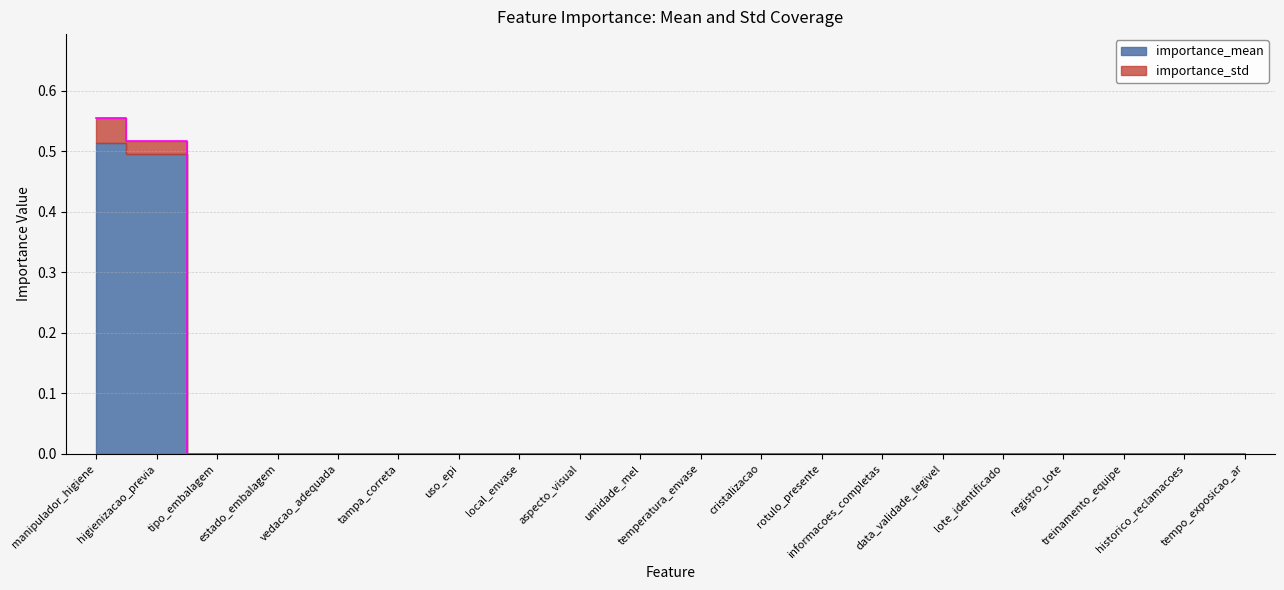

What position from the right is treinamento_equipe?

3